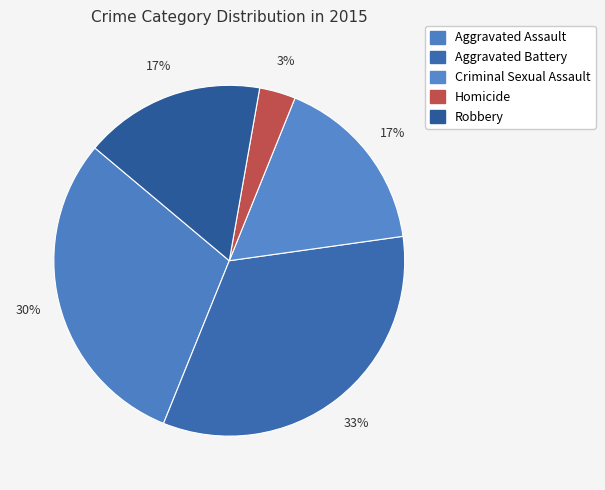

Count the number of slices in the pie.

5